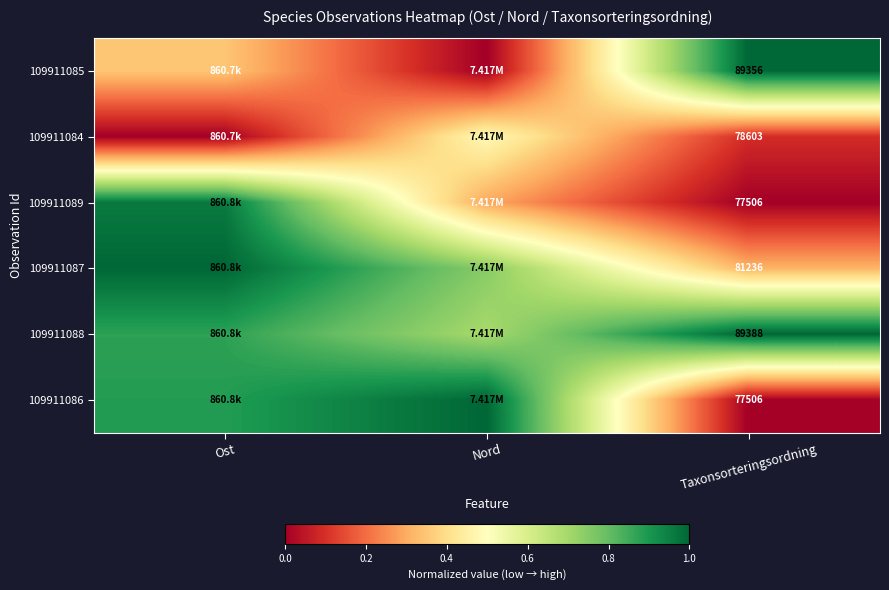

Where is 109911085 nearest to the value 0?

Nord